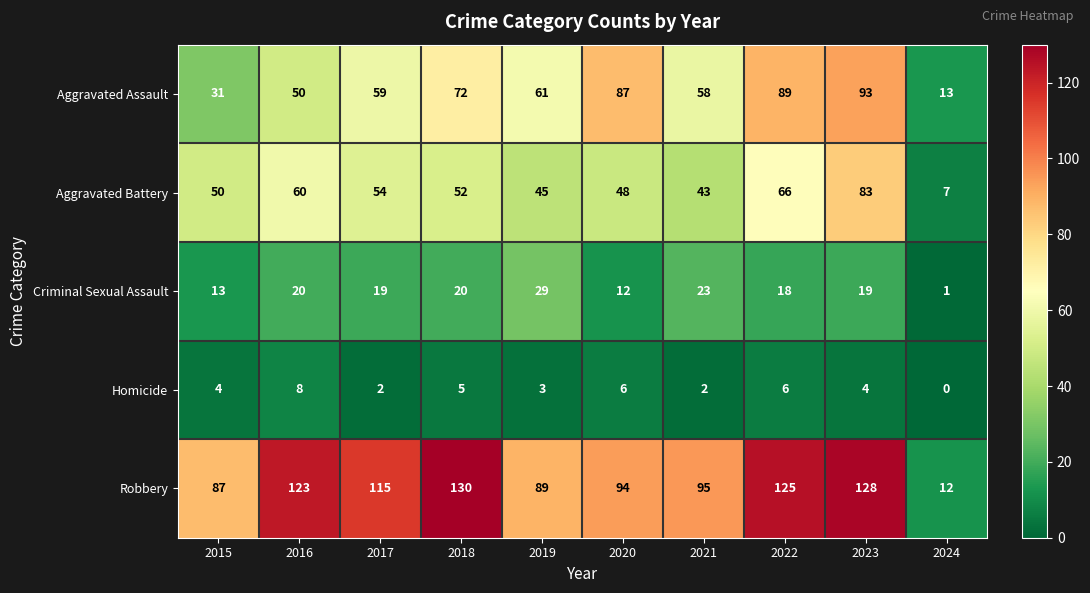

At which label is Aggravated Assault closest to 53?

2016